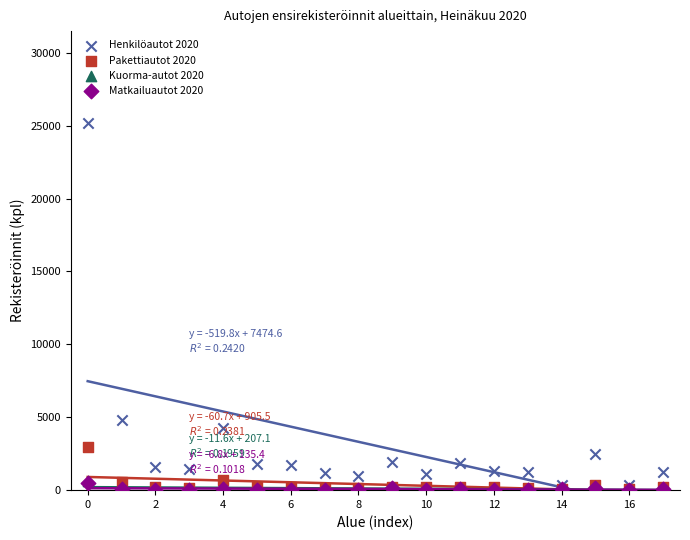

What are all the series names shown in the legend?

Henkilöautot 2020, Pakettiautot 2020, Kuorma-autot 2020, Matkailuautot 2020